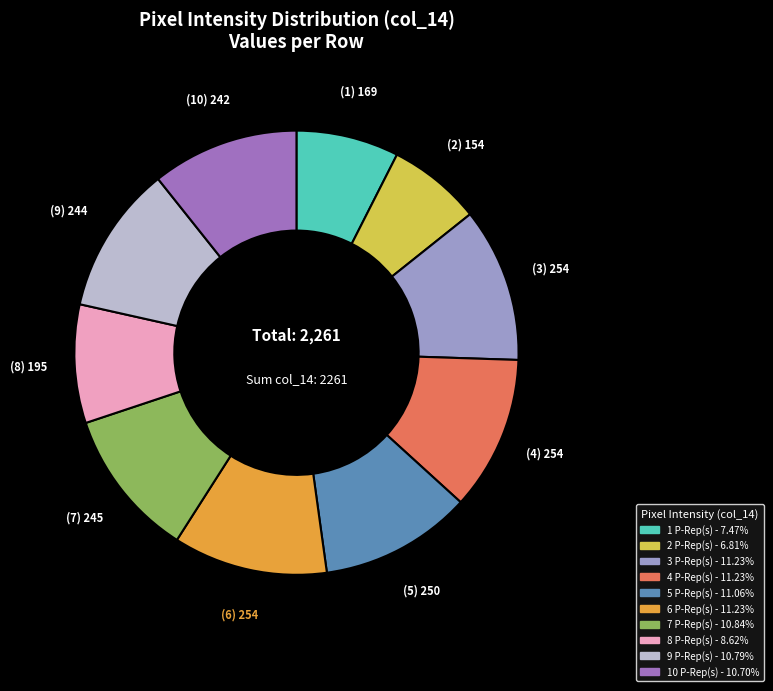

Is there a majority slice in this chart?

No